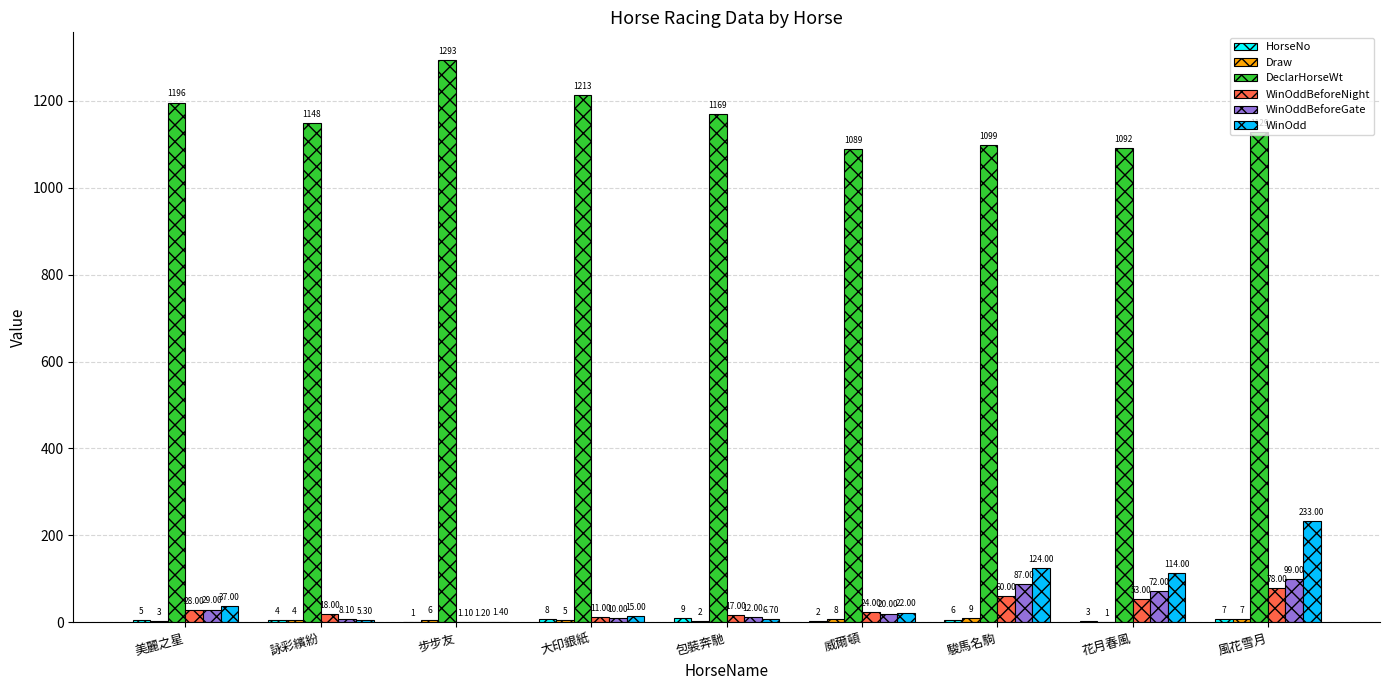

Is the value of WinOdd at 美麗之星 greater than the value of WinOddBeforeNight at 大印銀紙?

Yes